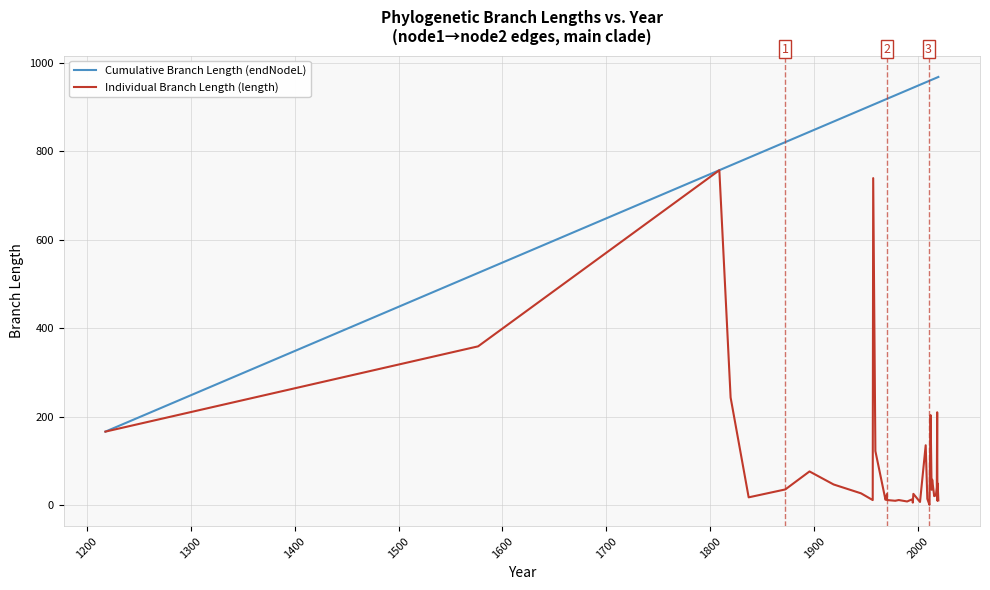

True or false: Cumulative Branch Length (endNodeL) has more than 2 points higher than both neighbors.

False